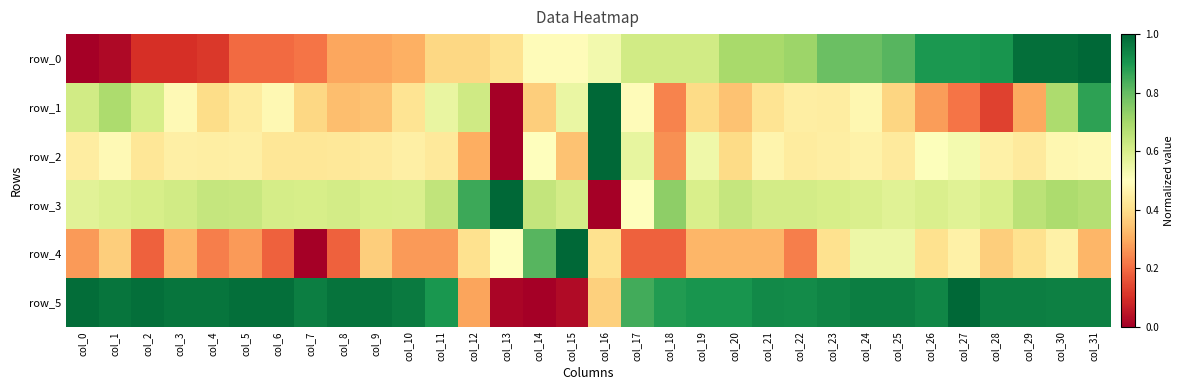

What is the greatest value displayed?

1.0